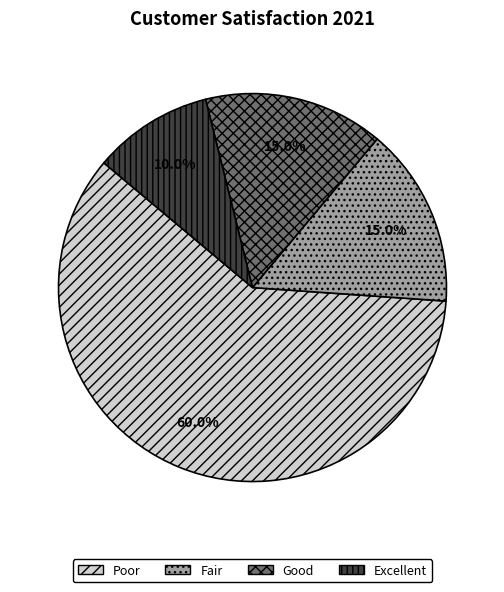

How many segments does this pie chart have?

4